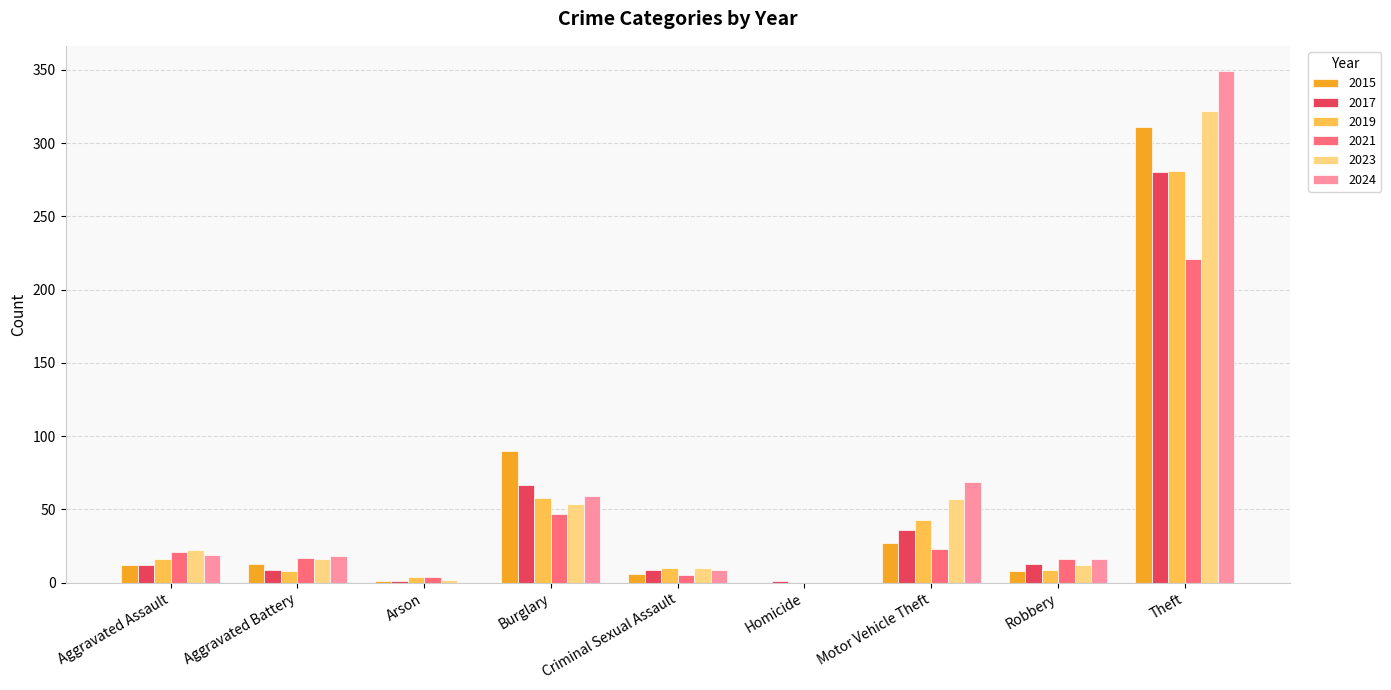

How many series are shown in this chart?

6